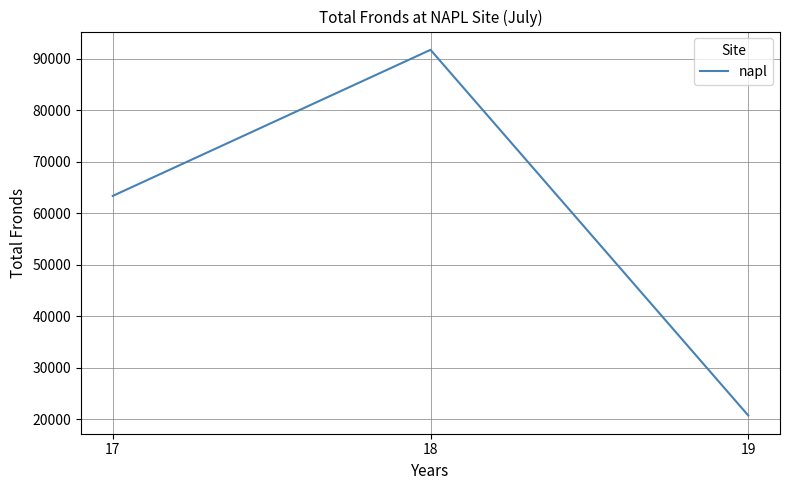

List the labels in order of value, largest first.

18, 17, 19